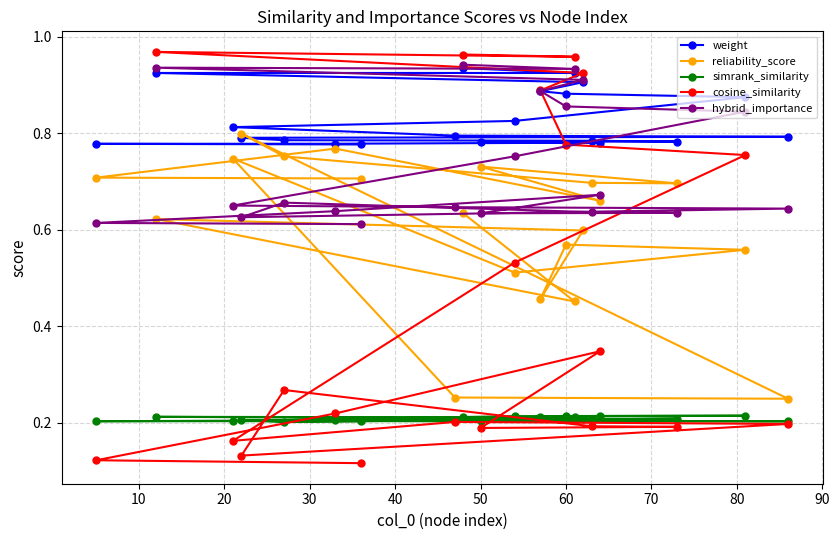

How many data points does each series have?

20